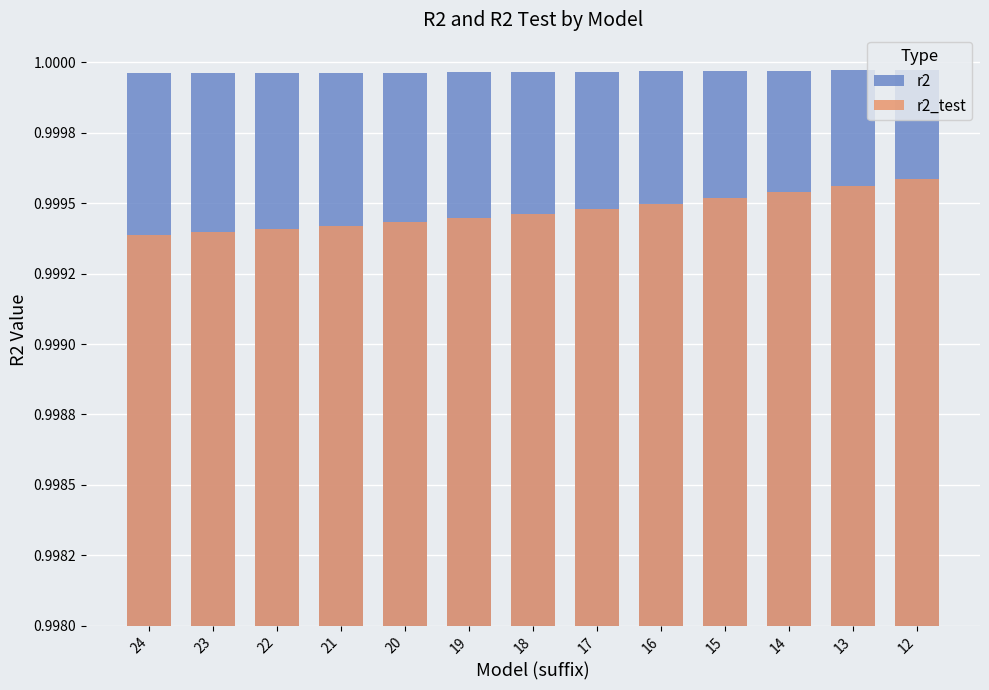

Between 20 and 16, which is larger?

16